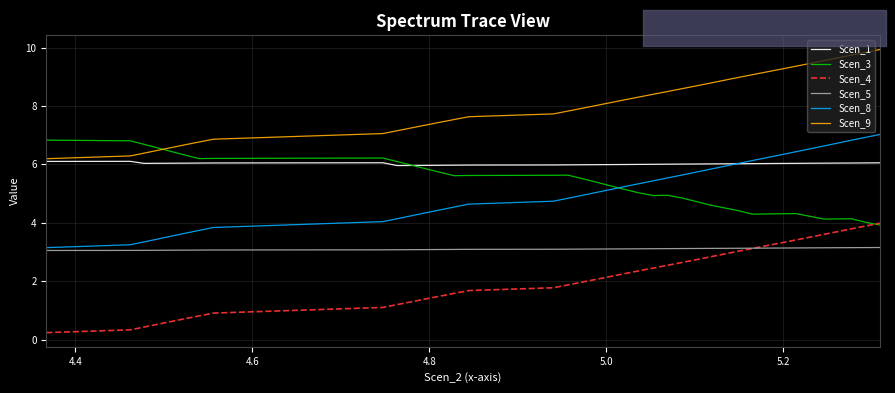

Which series has the largest total across all categories?

Scen_9